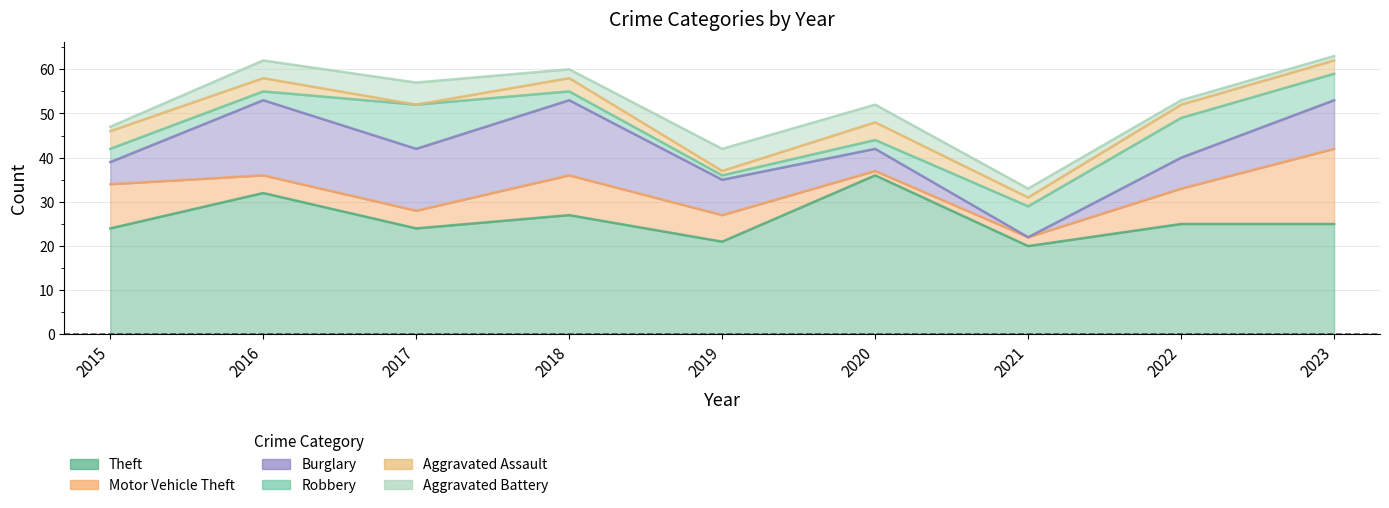

Which category has the highest value across all series?

2020